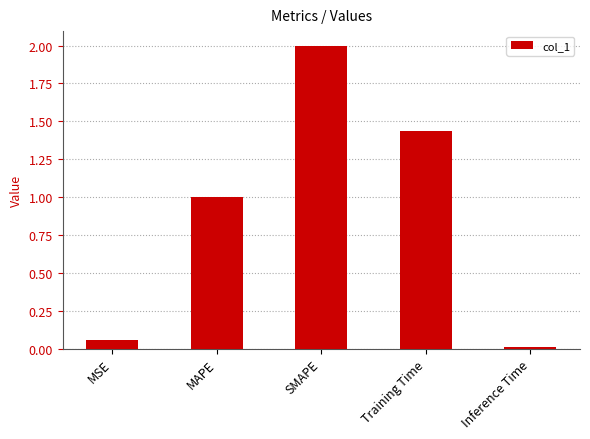

Between SMAPE and Inference Time, which is larger?

SMAPE